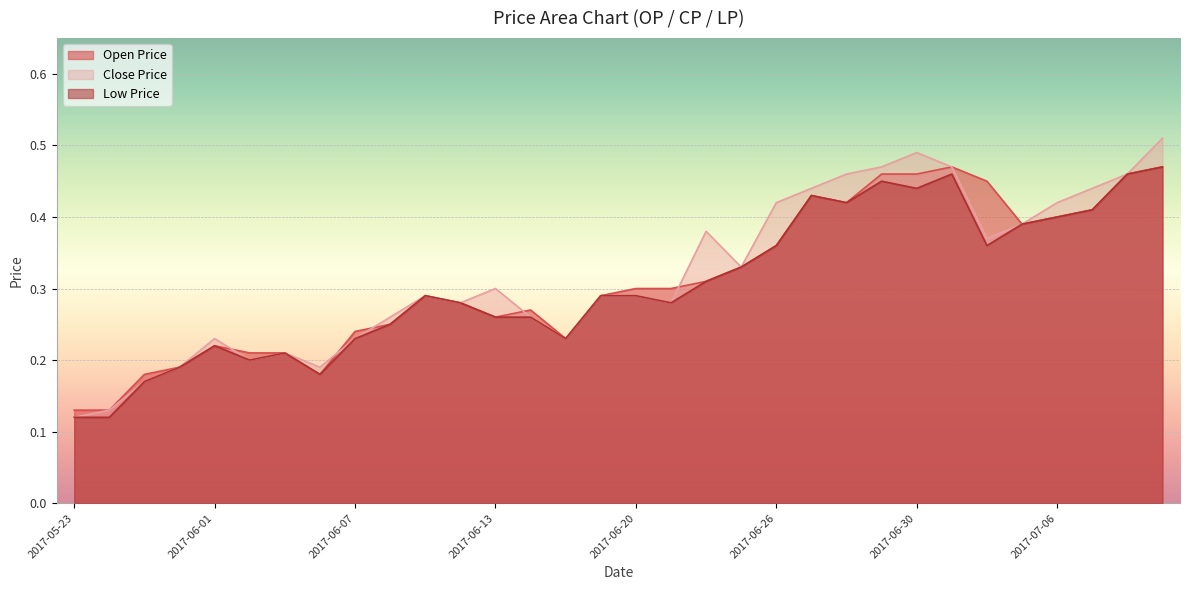

What are all the series names shown in the legend?

Open Price, Close Price, Low Price